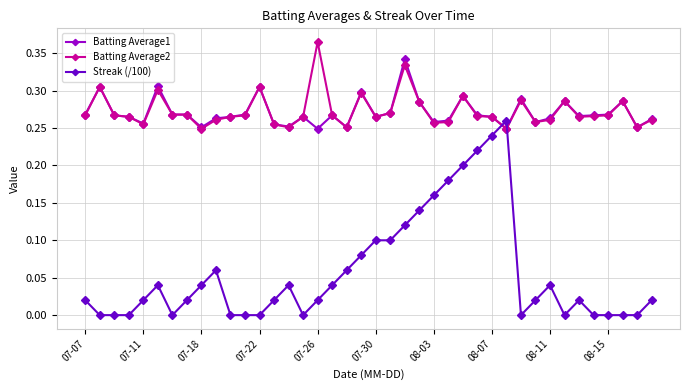

Which series has the widest spread of values?

Streak (/100)